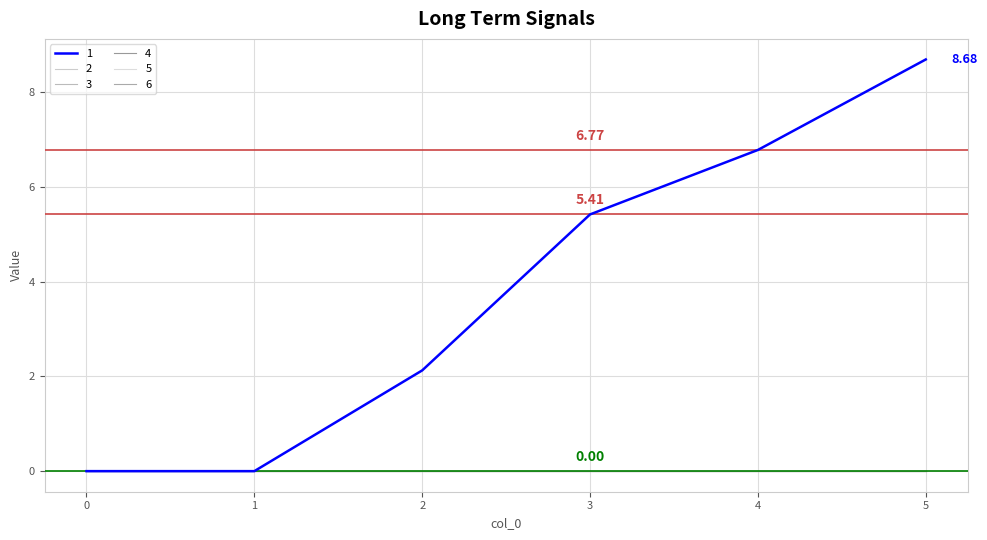

Does the chart display data point markers on the line(s)?

No